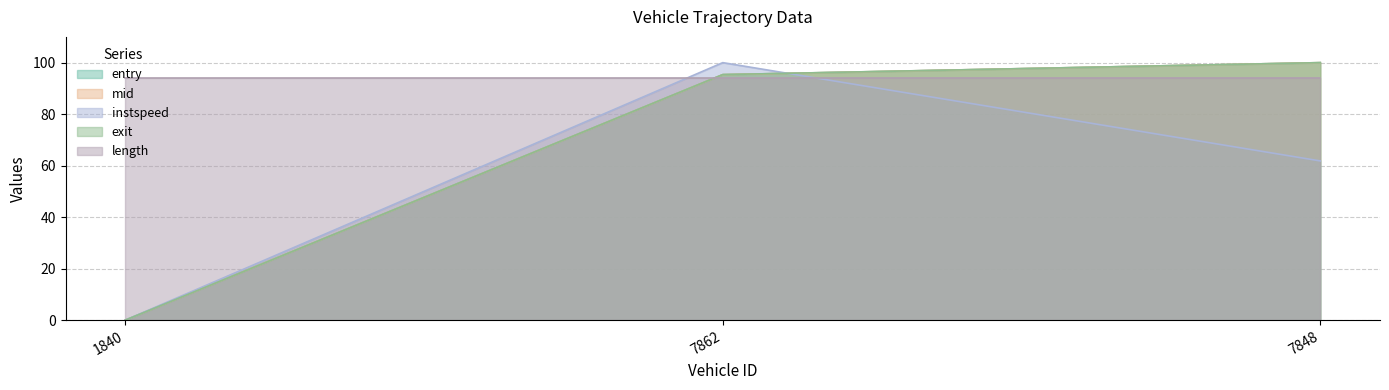

At which label does instspeed first exceed 61?

7862